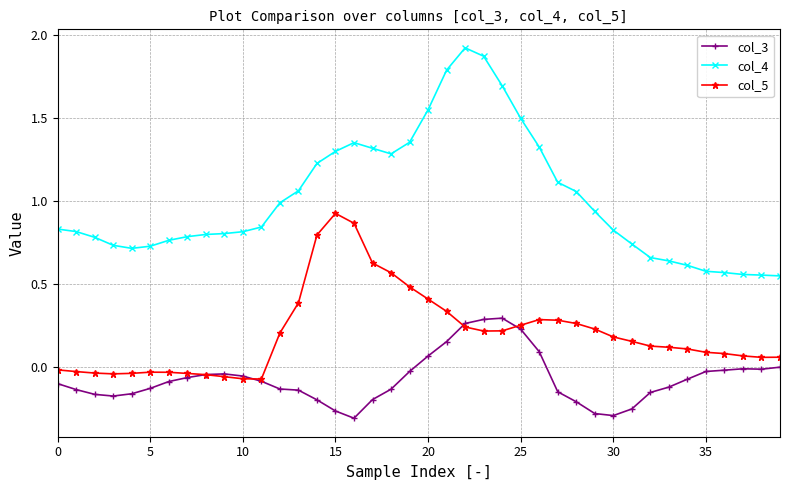

How many lines are shown in the chart?

3